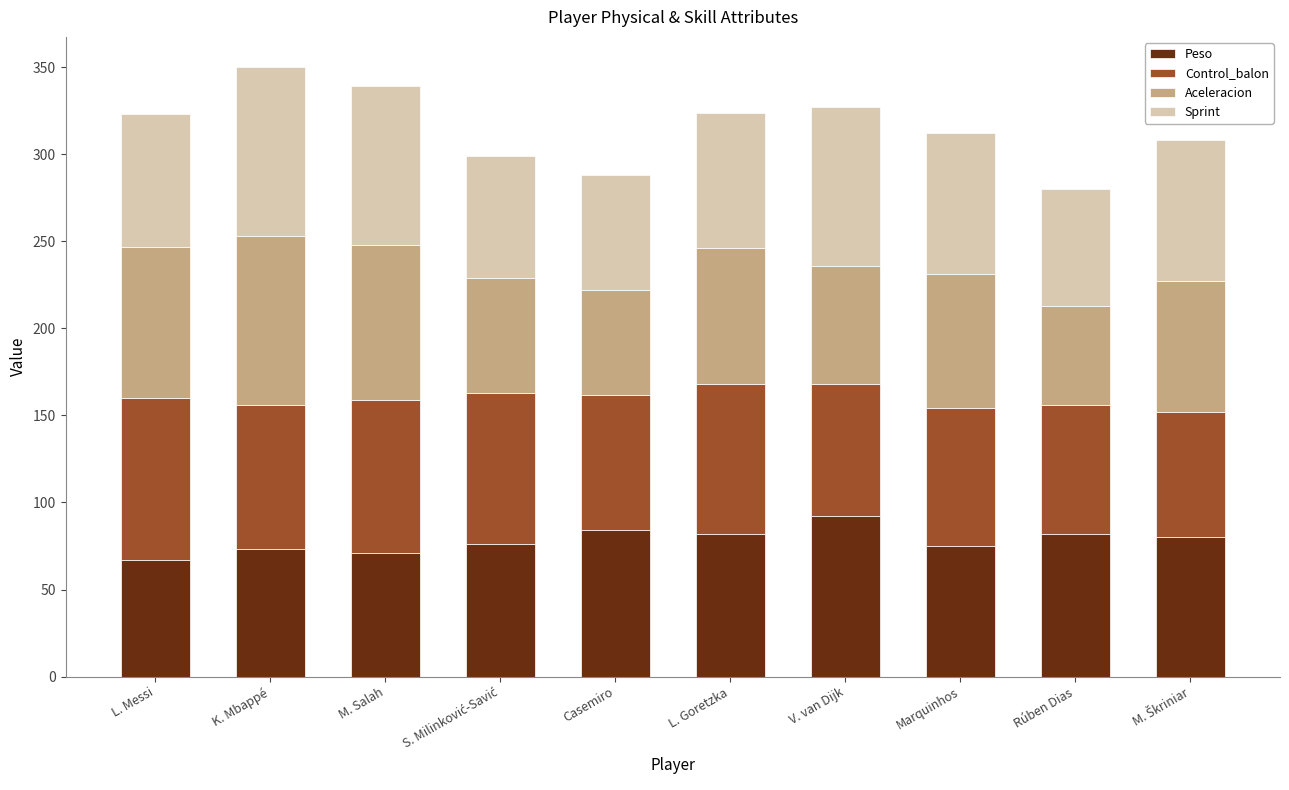

What is the difference between the maximum and minimum values in the Peso series?

25